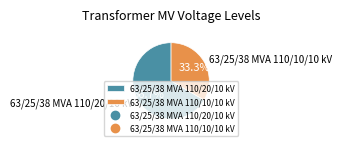

Combined, do 63/25/38 MVA 110/10/10 kV and 63/25/38 MVA 110/20/10 kV account for over 50%?

Yes